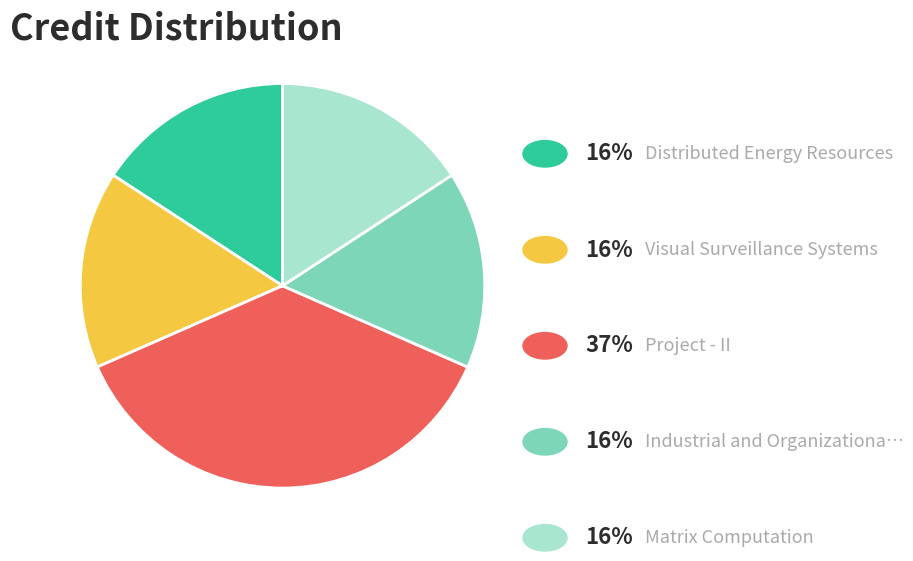

Does any single category account for the majority?

No